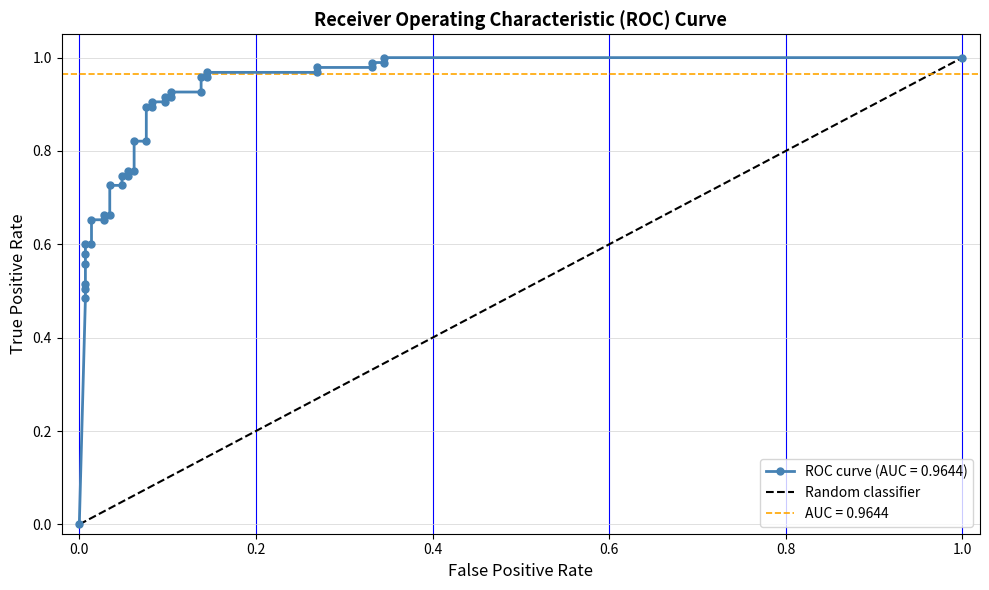

Is this an area chart (filled region under the line)?

No